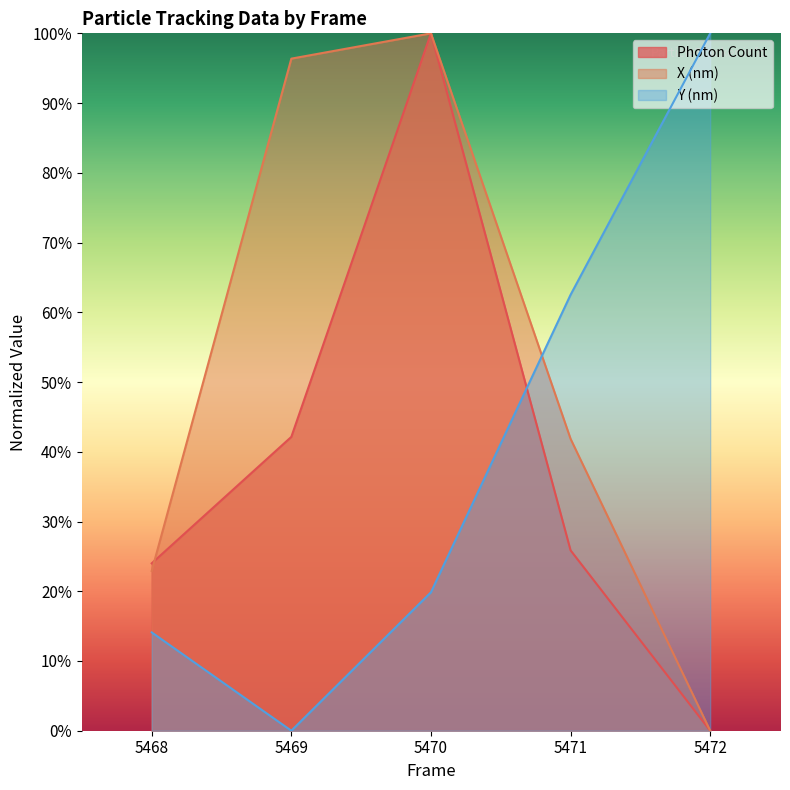

Which series ends up on top after the final intersection of Photon Count and Y (nm)?

Y (nm)